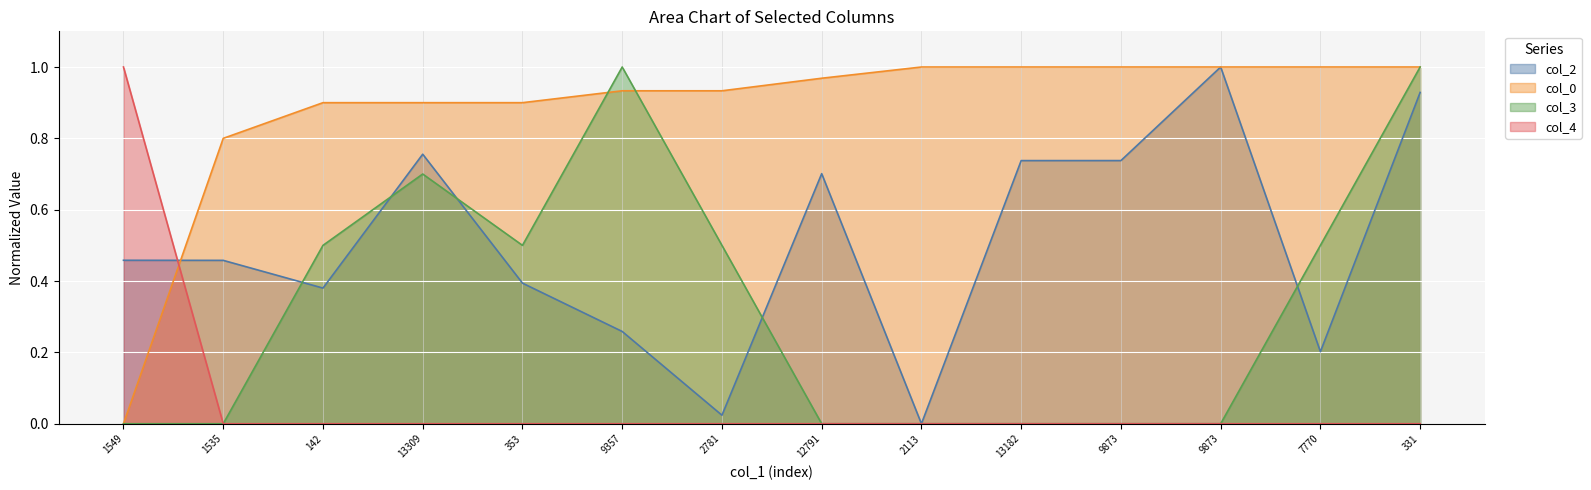

How many lines are shown in the chart?

4